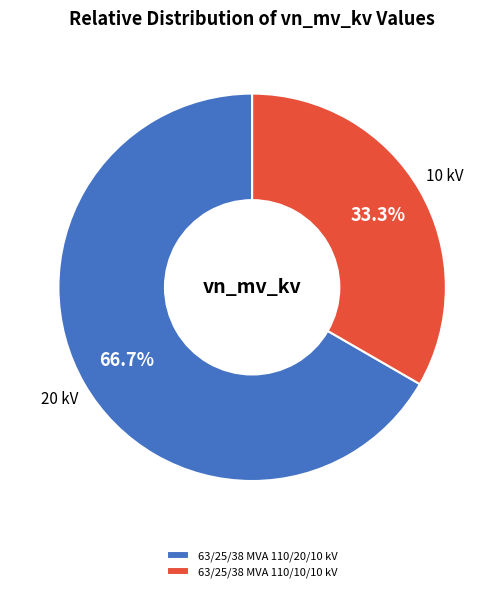

Is there a majority slice in this chart?

Yes